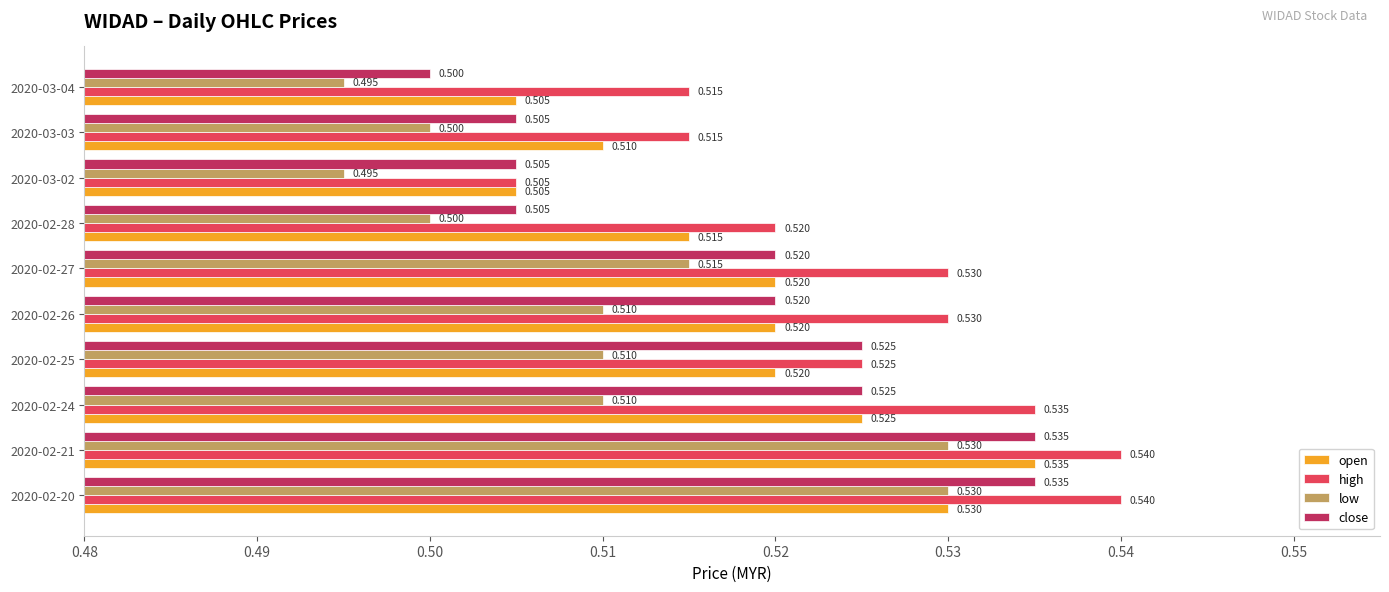

Between 2020-02-21 and 2020-02-25, which series saw the biggest shift?

low